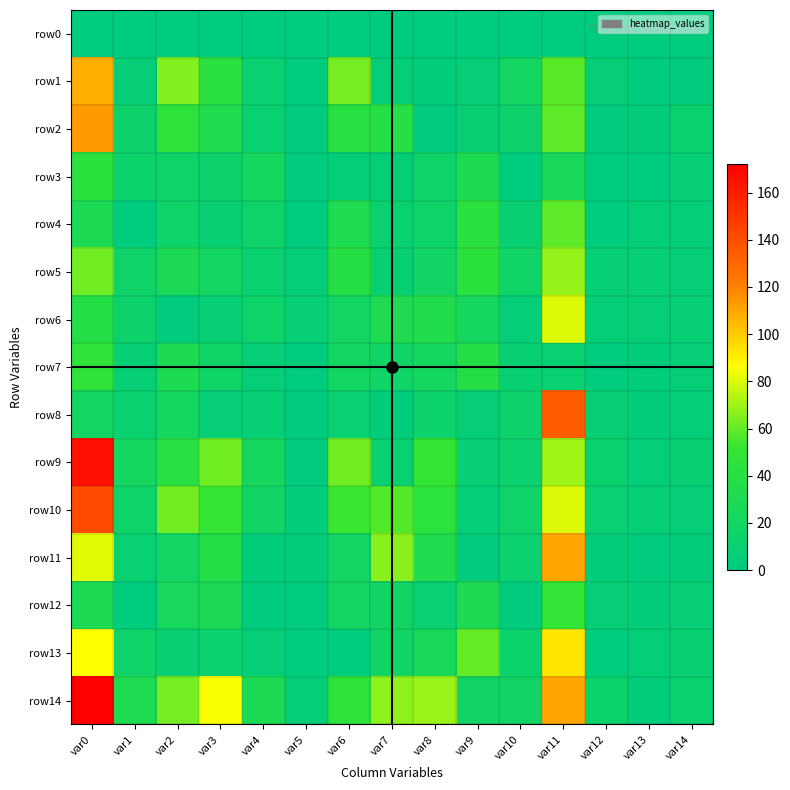

Reading left to right, transcribe all the data shown in this chart.

row0: var0=0	var1=0	var2=0	var3=0	var4=0	var5=0	var6=0	var7=0	var8=0	var9=0	var10=0	var11=0	var12=0	var13=0	var14=0
row1: var0=108	var1=6	var2=65	var3=43	var4=10	var5=1	var6=63	var7=5	var8=3	var9=6	var10=20	var11=58	var12=6	var13=2	var14=2
row2: var0=113	var1=14	var2=46	var3=33	var4=10	var5=2	var6=41	var7=39	var8=2	var9=9	var10=14	var11=59	var12=2	var13=4	var14=11
row3: var0=44	var1=13	var2=15	var3=14	var4=22	var5=2	var6=5	var7=6	var8=15	var9=30	var10=1	var11=25	var12=1	var13=1	var14=7
row4: var0=29	var1=1	var2=15	var3=9	var4=16	var5=0	var6=32	var7=11	var8=15	var9=43	var10=9	var11=59	var12=1	var13=5	var14=5
row5: var0=62	var1=16	var2=28	var3=20	var4=11	var5=5	var6=39	var7=9	var8=18	var9=44	var10=17	var11=68	var12=7	var13=7	var14=6
row6: var0=37	var1=14	var2=2	var3=8	var4=15	var5=7	var6=19	var7=31	var8=34	var9=22	var10=5	var11=80	var12=5	var13=6	var14=8
row7: var0=48	var1=7	var2=30	var3=17	var4=6	var5=1	var6=20	var7=17	var8=22	var9=38	var10=9	var11=10	var12=0	var13=3	var14=6
row8: var0=19	var1=11	var2=21	var3=6	var4=7	var5=2	var6=10	var7=3	var8=13	var9=6	var10=14	var11=134	var12=8	var13=4	var14=5
row9: var0=165	var1=21	var2=41	var3=62	var4=23	var5=2	var6=62	var7=10	var8=51	var9=8	var10=12	var11=70	var12=11	var13=5	var14=9
row10: var0=142	var1=15	var2=62	var3=51	var4=18	var5=3	var6=53	var7=57	var8=45	var9=5	var10=16	var11=80	var12=10	var13=7	var14=6
row11: var0=81	var1=10	var2=19	var3=38	var4=3	var5=3	var6=19	var7=66	var8=33	var9=2	var10=12	var11=110	var12=4	var13=2	var14=4
row12: var0=29	var1=1	var2=24	var3=28	var4=2	var5=1	var6=19	var7=18	var8=10	var9=29	var10=2	var11=50	var12=6	var13=4	var14=7
row13: var0=86	var1=16	var2=9	var3=12	var4=6	var5=1	var6=1	var7=18	var8=25	var9=60	var10=13	var11=93	var12=1	var13=5	var14=9
row14: var0=172	var1=31	var2=63	var3=85	var4=29	var5=5	var6=46	var7=67	var8=69	var9=18	var10=18	var11=110	var12=13	var13=3	var14=11